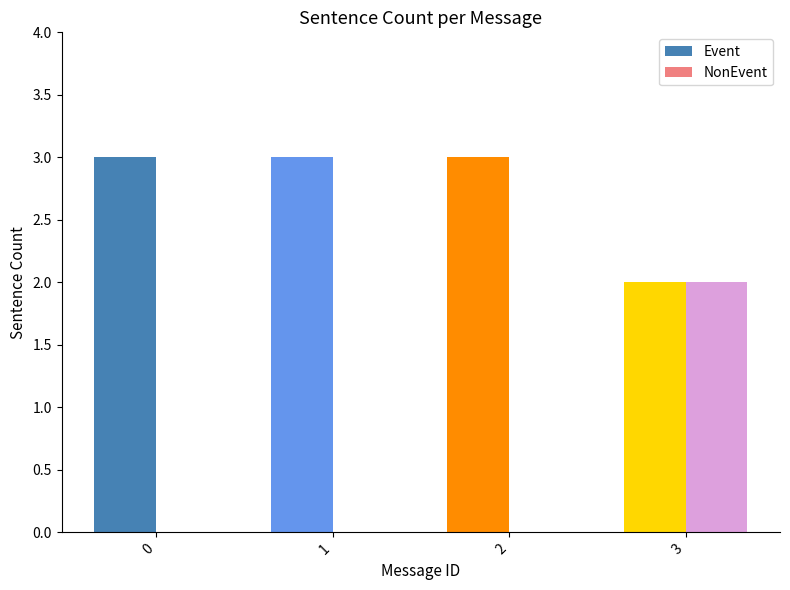

Is it true that NonEvent equals 1 at 1?

False